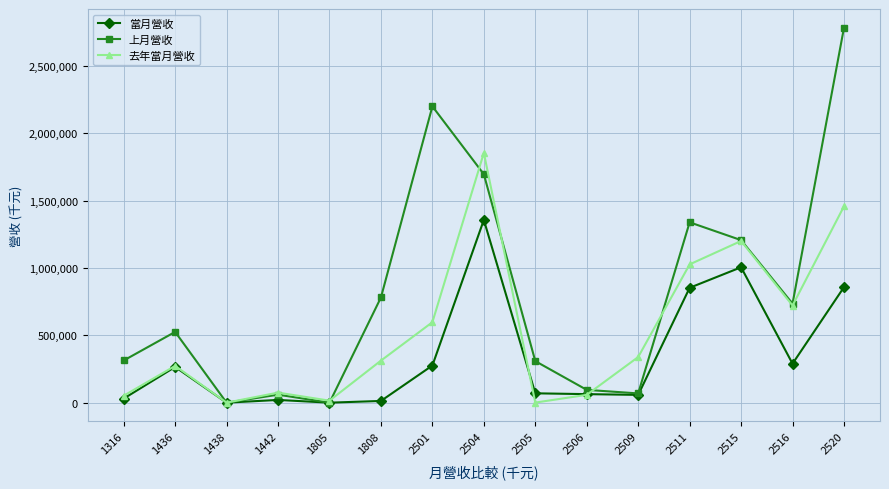

What are all the series names shown in the legend?

當月營收, 上月營收, 去年當月營收